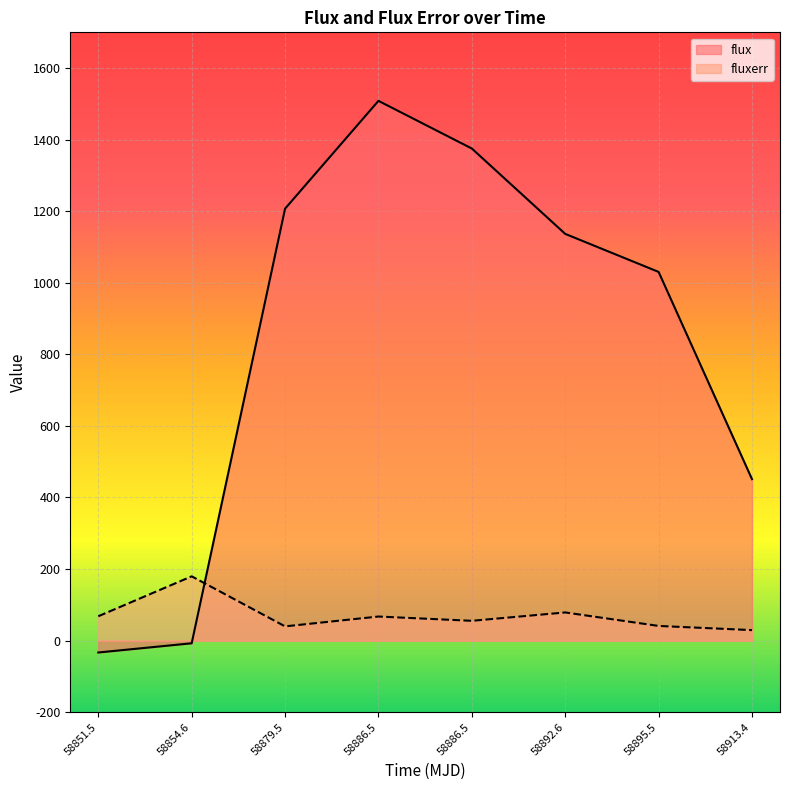

Is it true that fluxerr equals 25.0 at 58895.5?

False